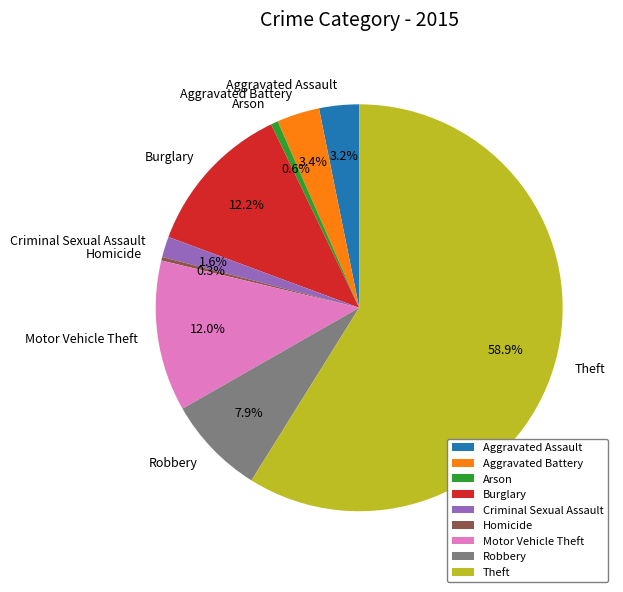

Does Theft represent more than half of the total?

Yes